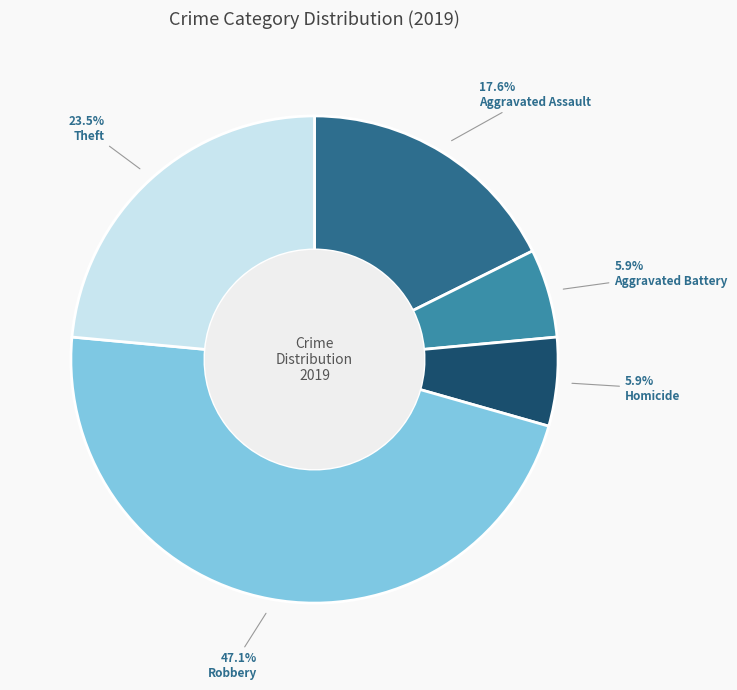

Count the number of slices in the pie.

5